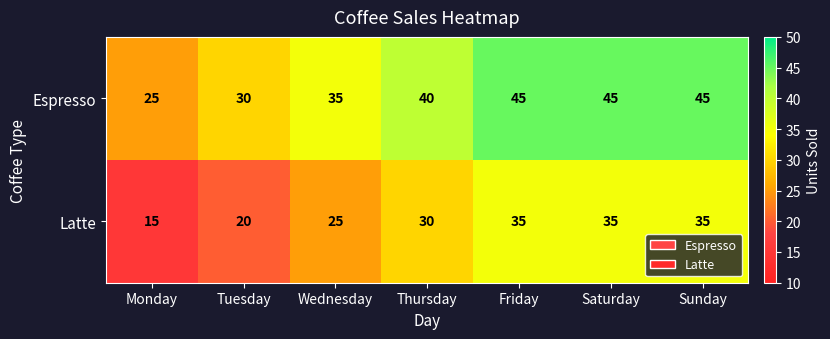

How many series are shown in this chart?

2